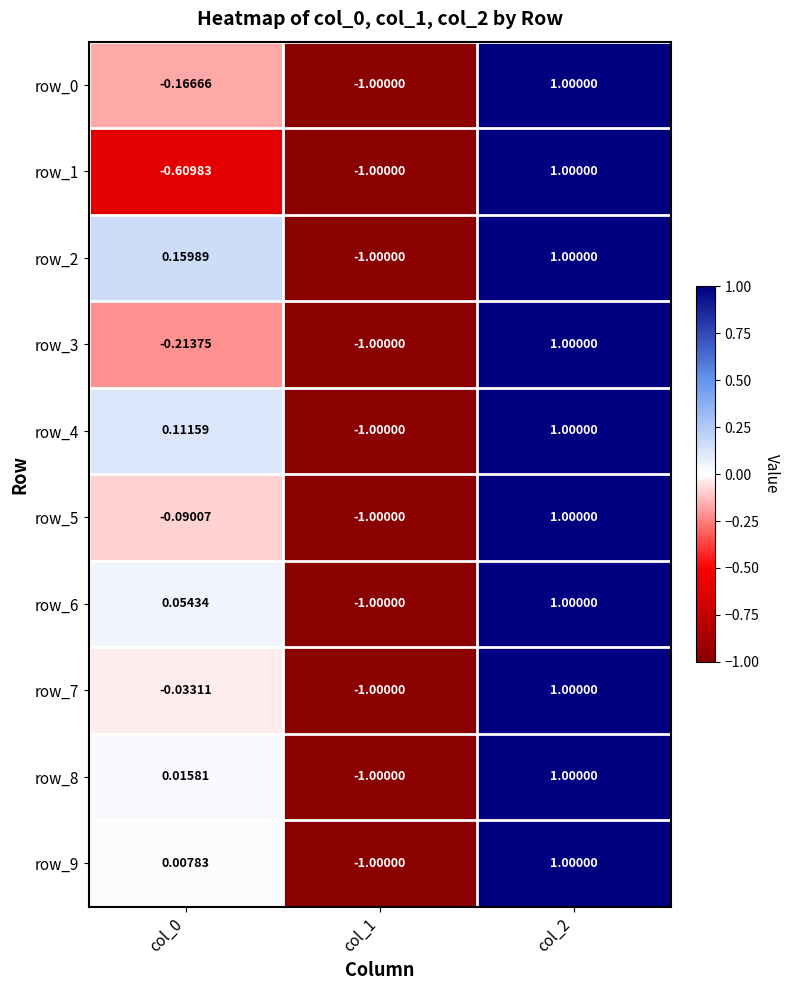

How many positive values does the row_2 series have?

2